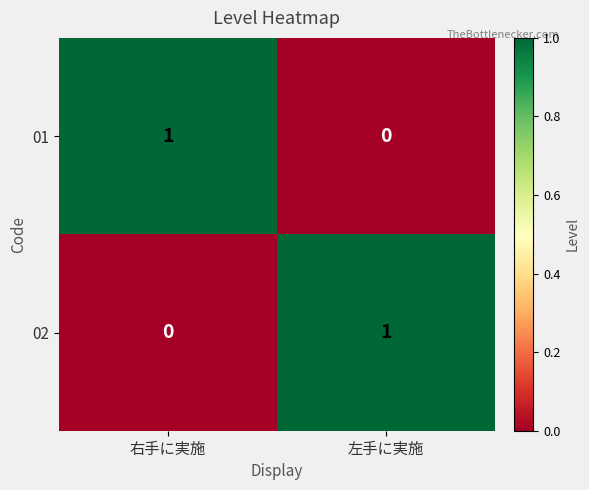

The value of 02 at 右手に実施 is -1. True or false?

False